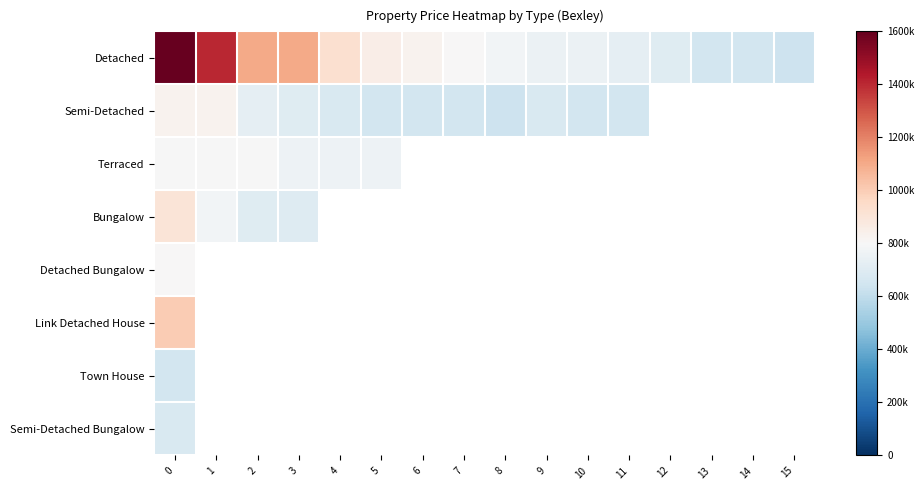

Between 9 and 6, which is larger?

6